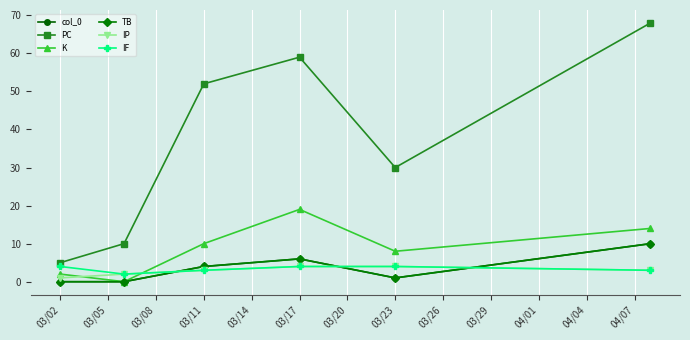

Does the chart have visible grid lines?

Yes